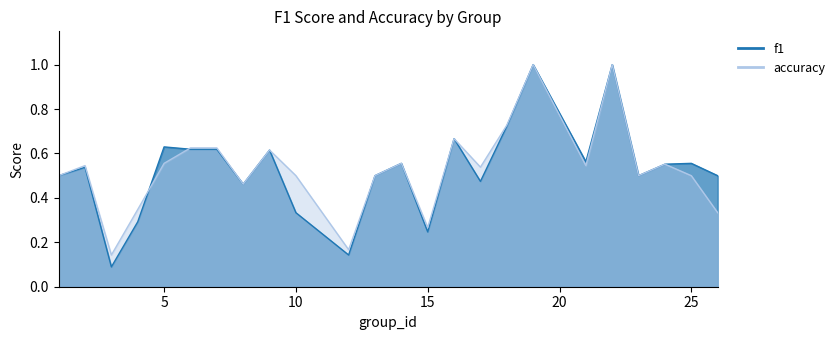

Read the f1 value at 8.

0.5